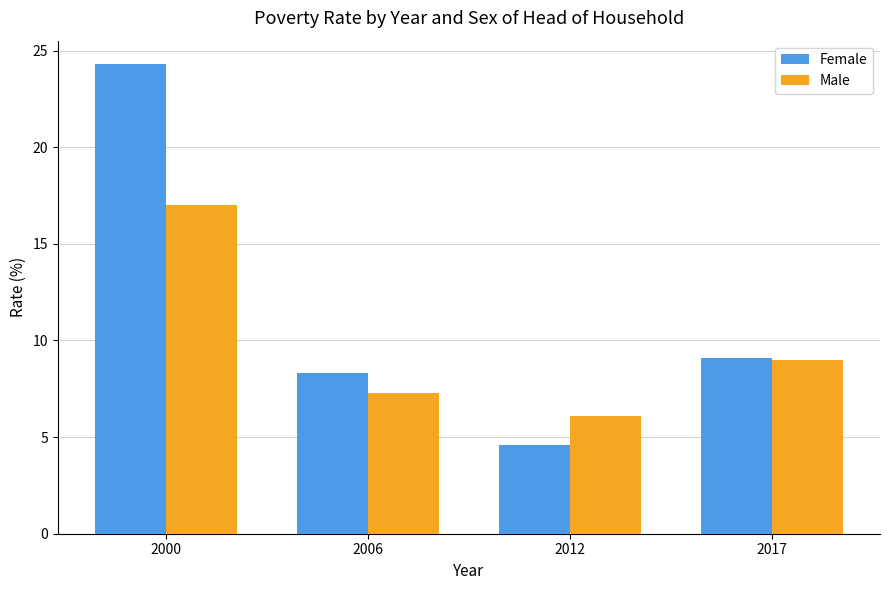

What is the maximum value for Female?

24.3